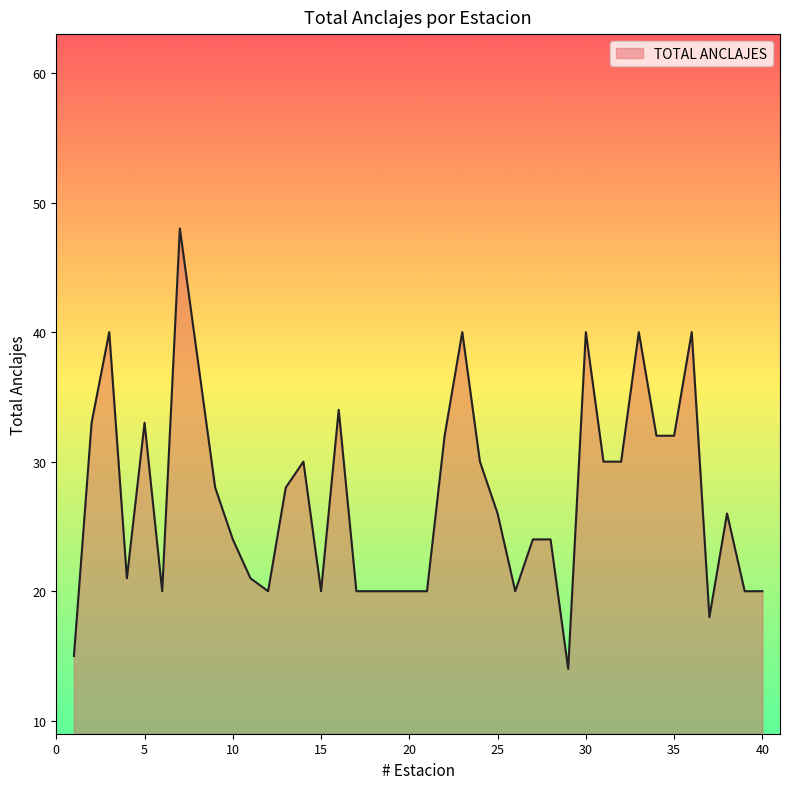

What is the greatest value displayed?

48